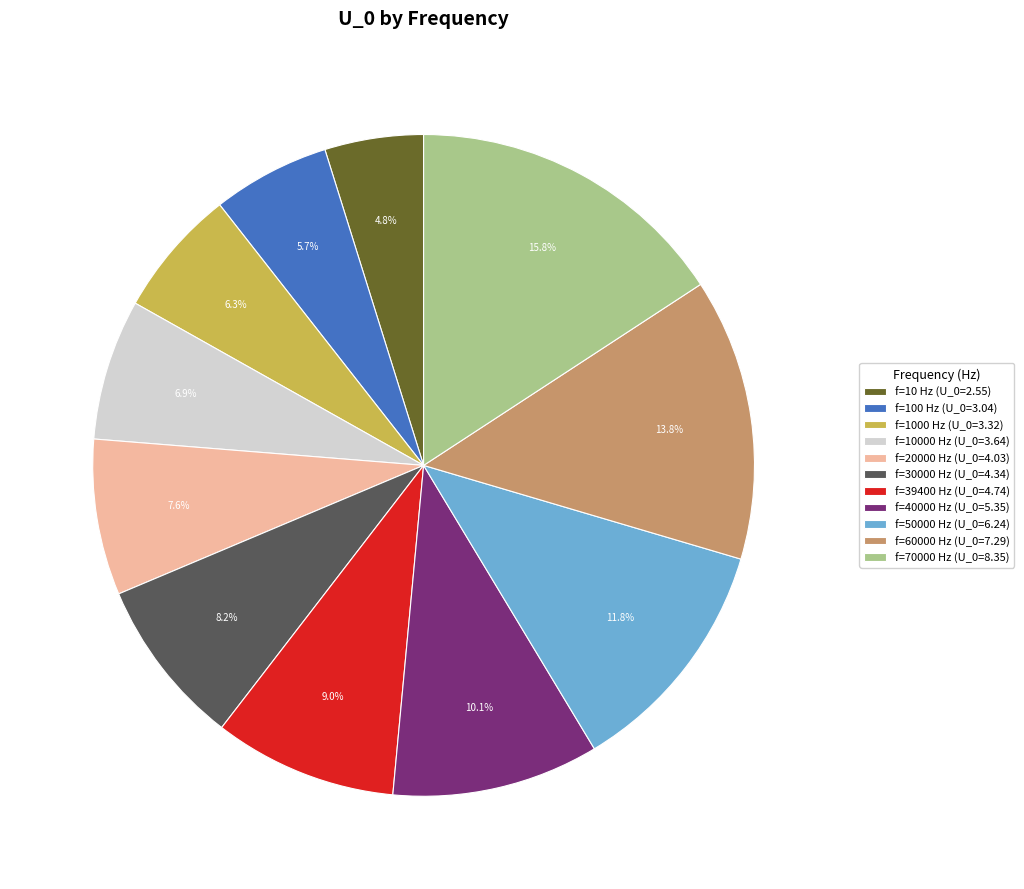

How many segments does this pie chart have?

11